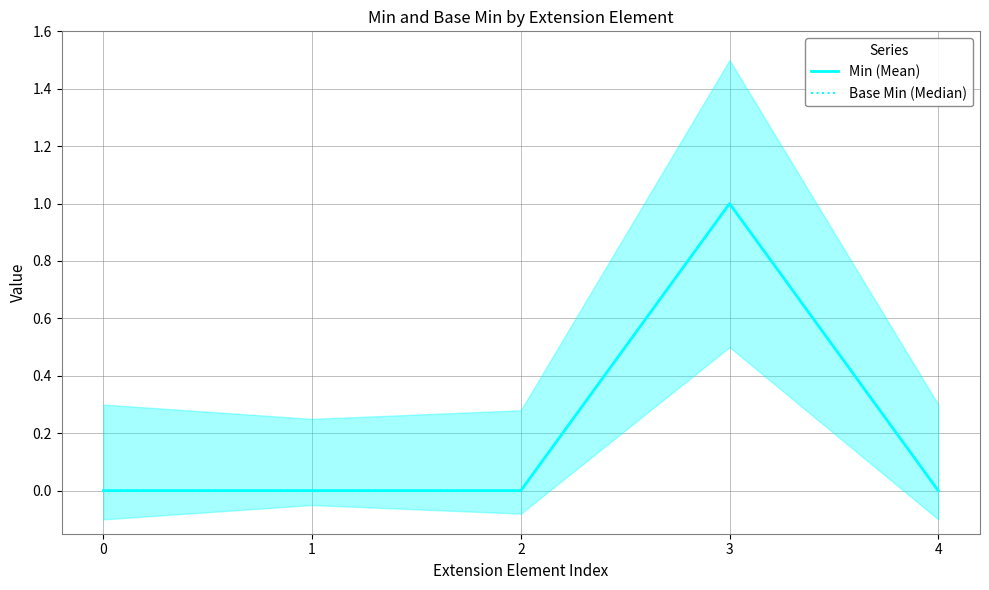

Which series has the largest range (max minus min)?

Min (Mean)